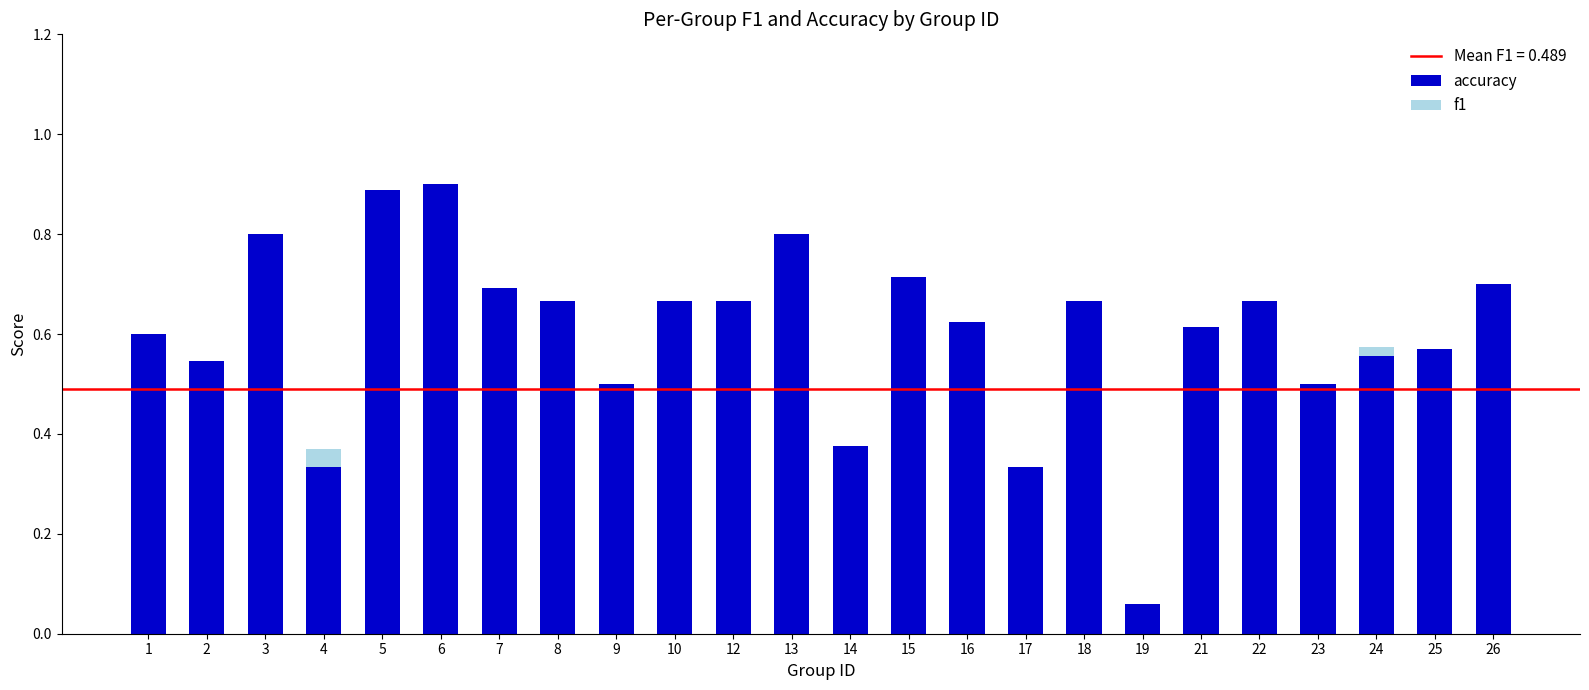

The accuracy series shows 0.6 at 21. True or false?

True